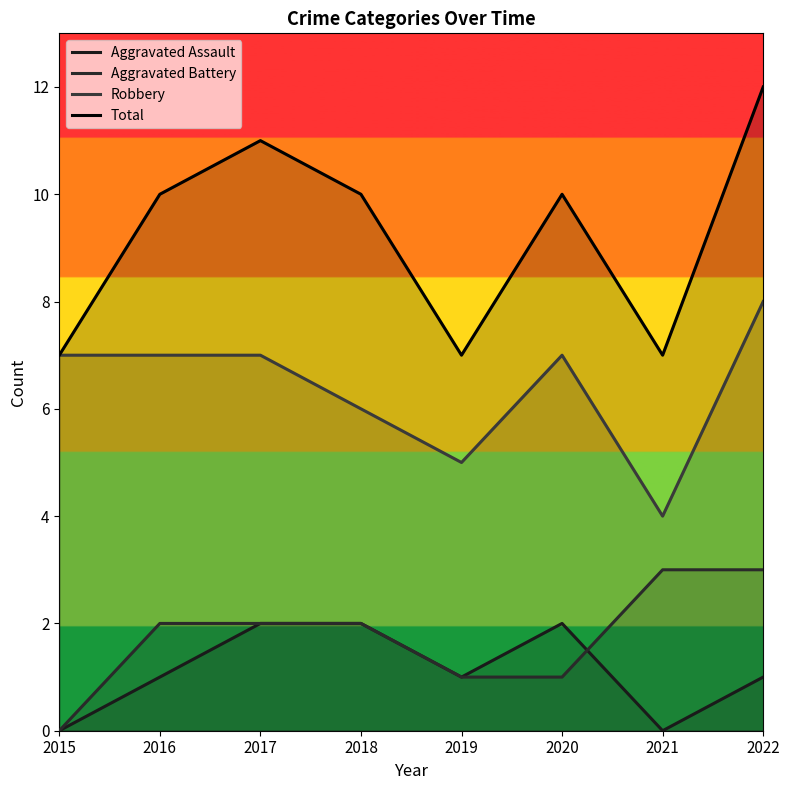

True or false: Total has a value of 14 at 2016.

False